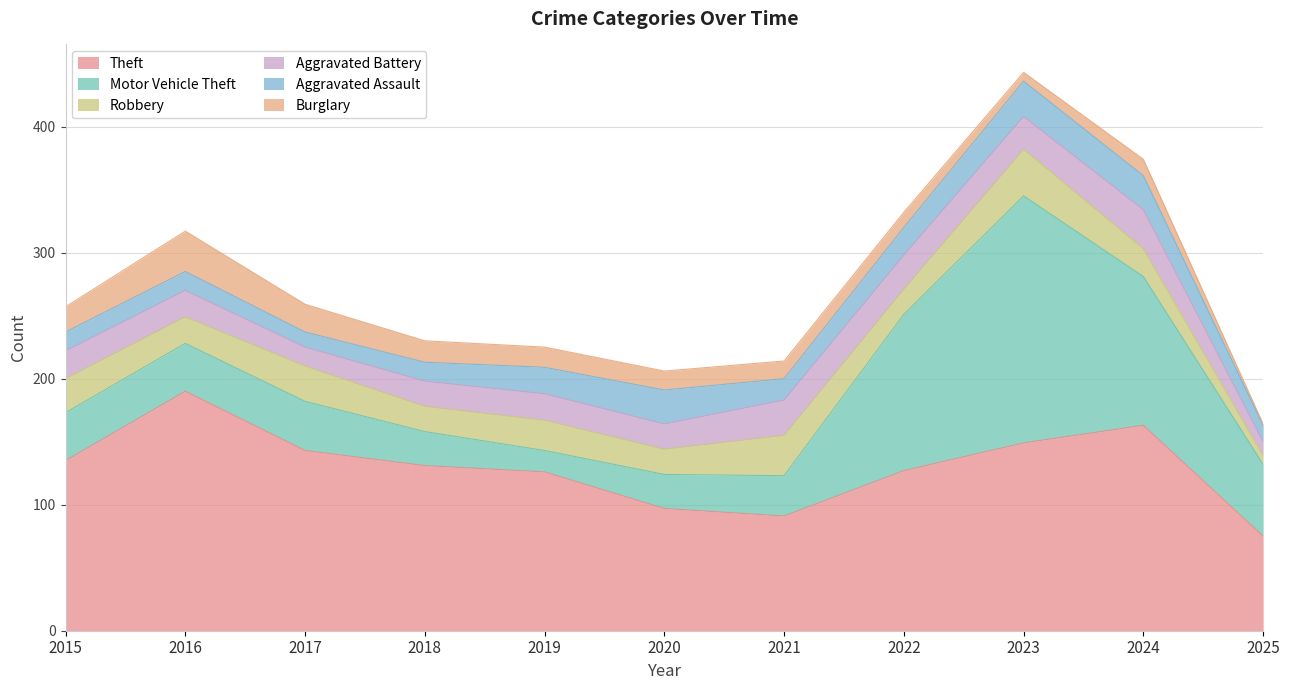

Where is the first local maximum for Theft?

2016